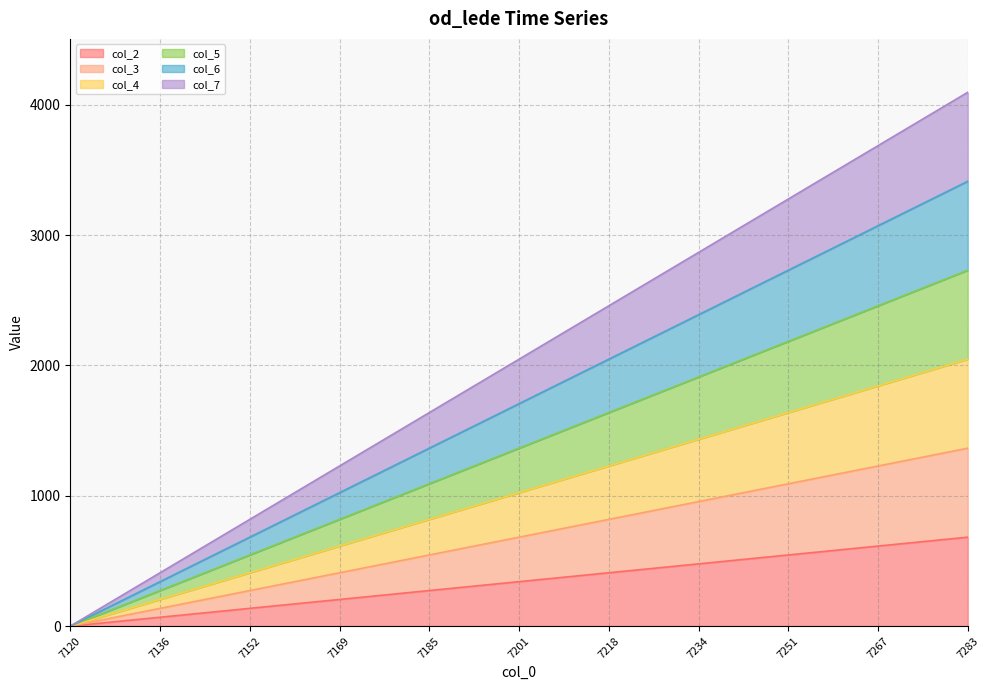

What is the average value of the col_2 series?

341.2